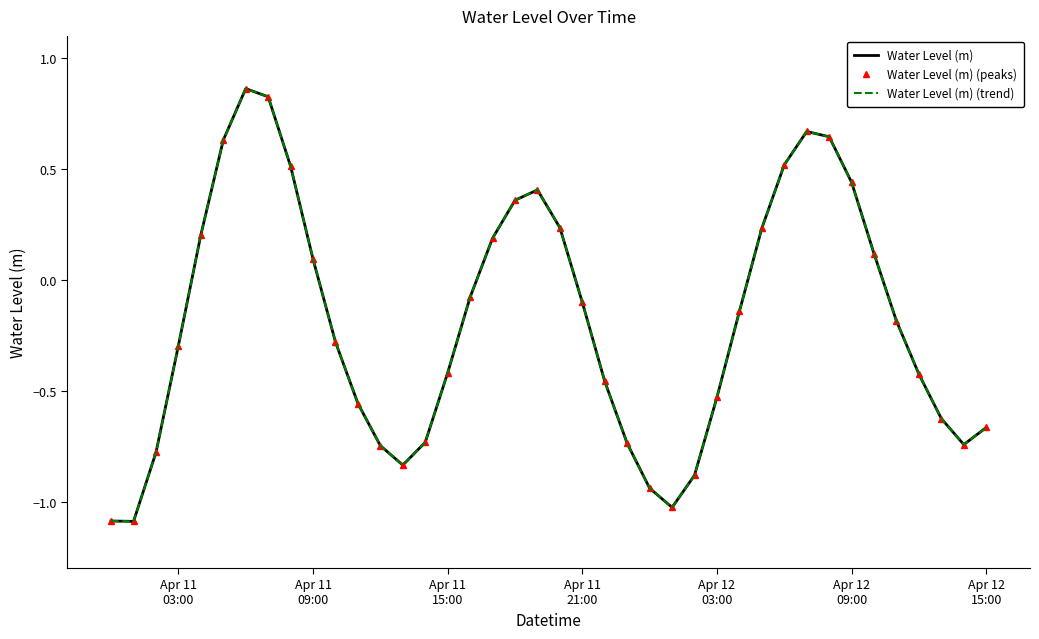

What are all the series names shown in the legend?

Water Level (m), Water Level (m) (peaks), Water Level (m) (trend)